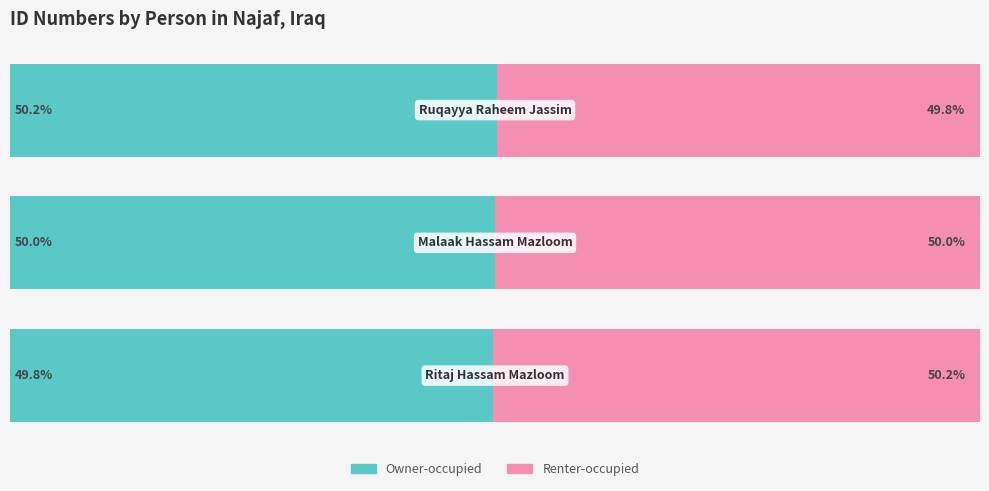

What are all the series names shown in the legend?

Owner-occupied, Renter-occupied